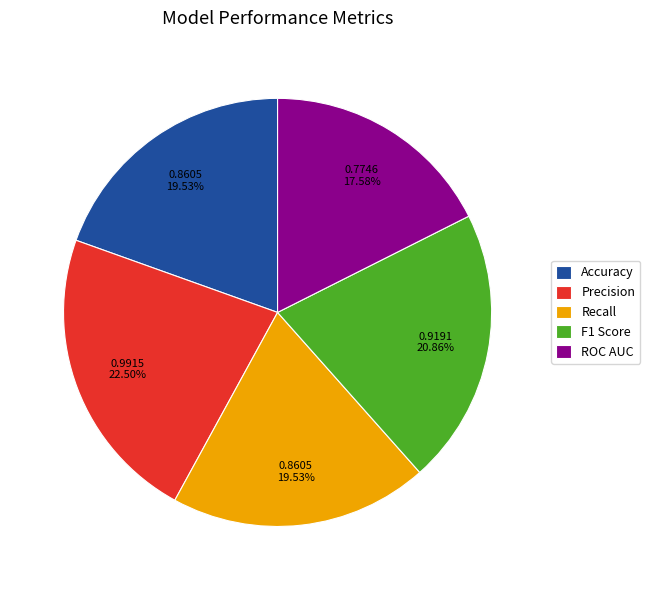

Combined, do F1 Score and Precision account for over 50%?

No